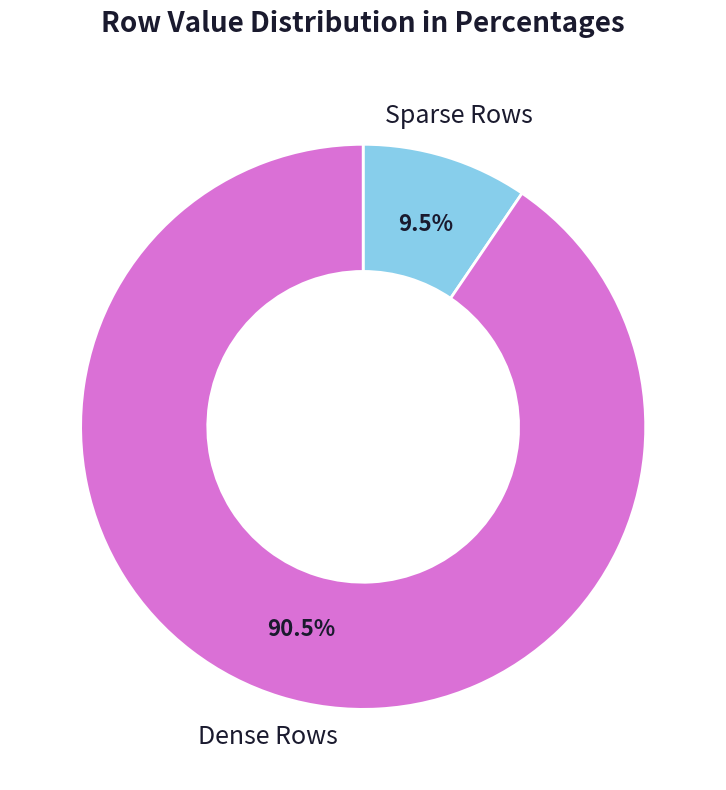

What is the total percentage of Sparse Rows and Dense Rows?

100.0%